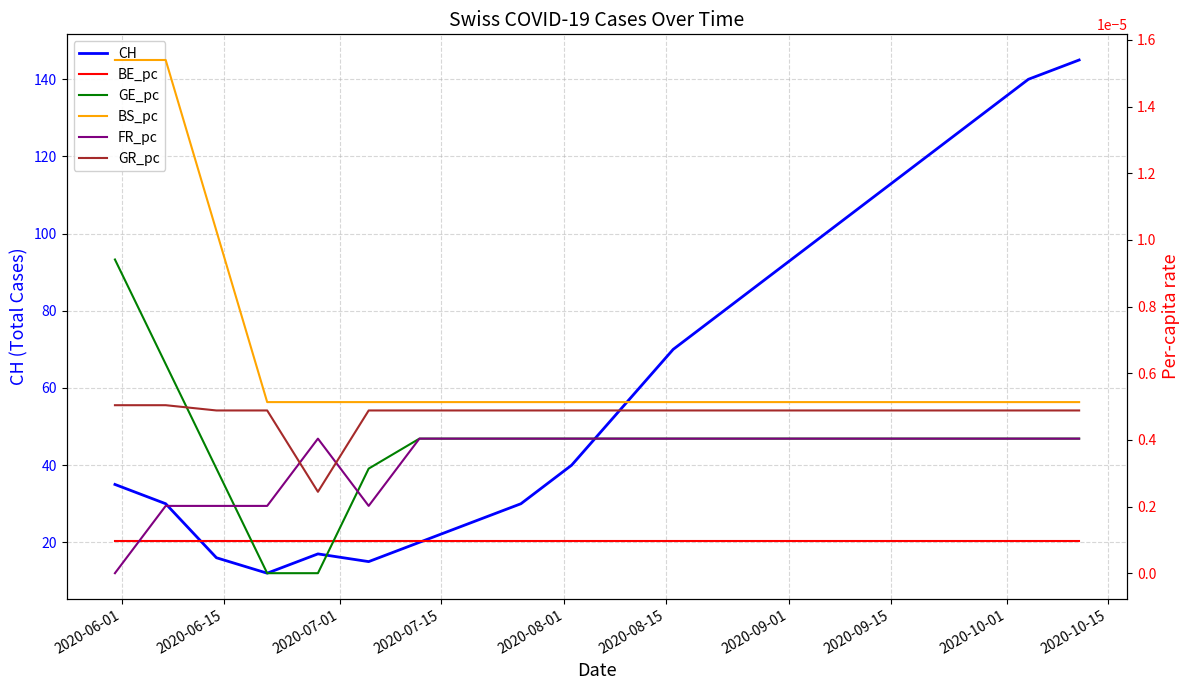

What is the maximum value shown in the chart?

145.0